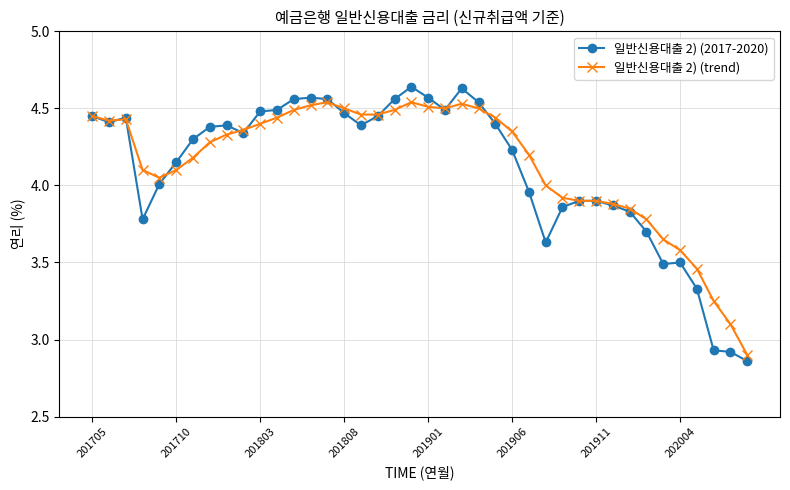

Which series has the largest range (max minus min)?

일반신용대출 2) (2017-2020)